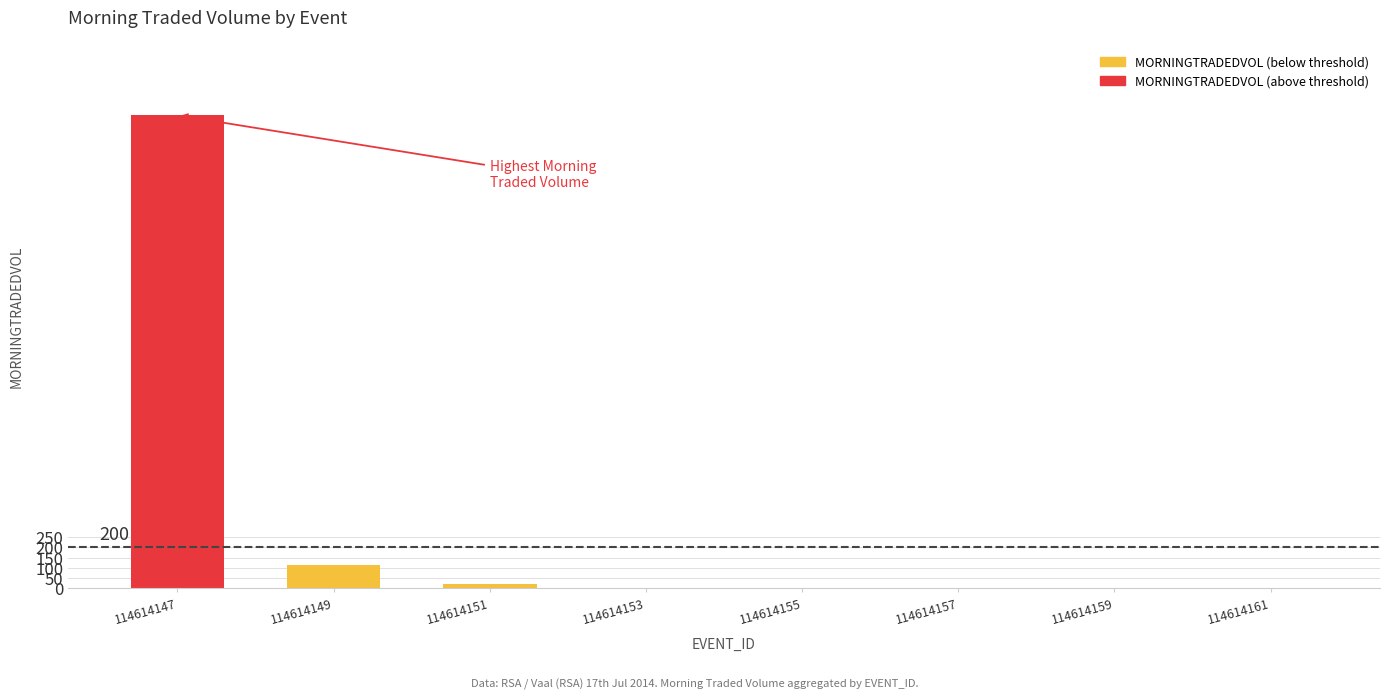

Are the bars horizontal?

No